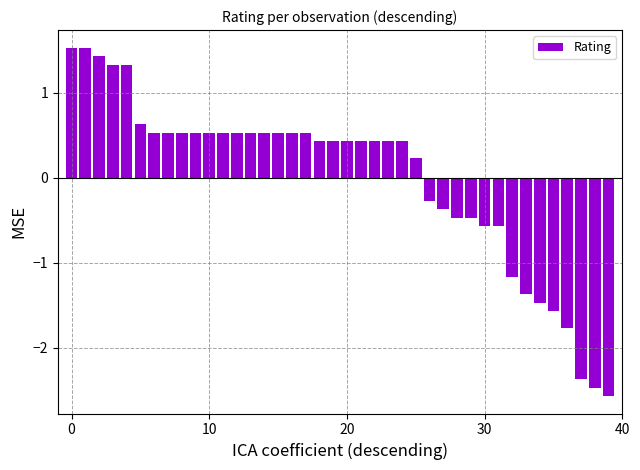

What is the value of the 31st bar from the left?

-0.6